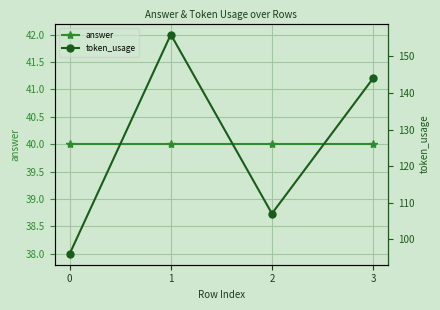

What is the sum of the answer values at 1 and 3?

80